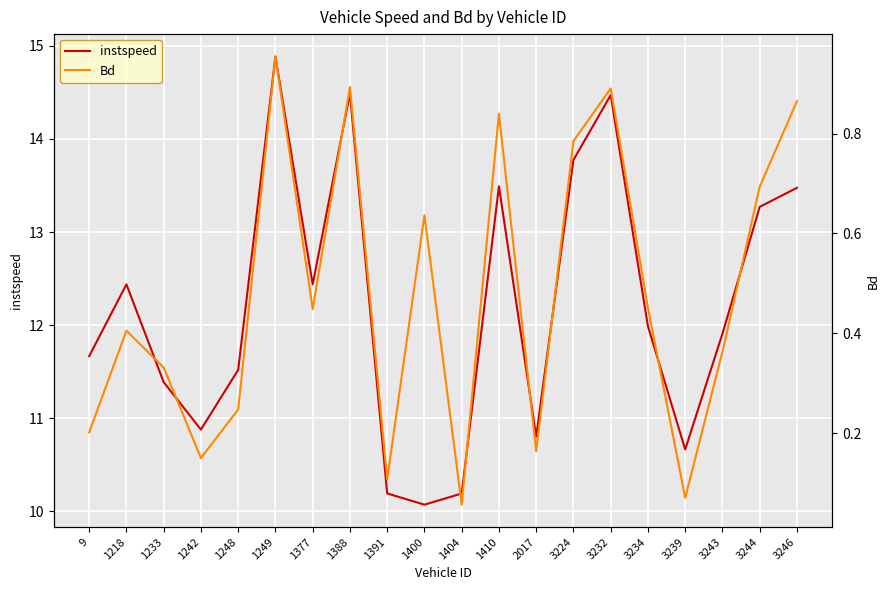

Which category has the highest value in the instspeed series?

1249